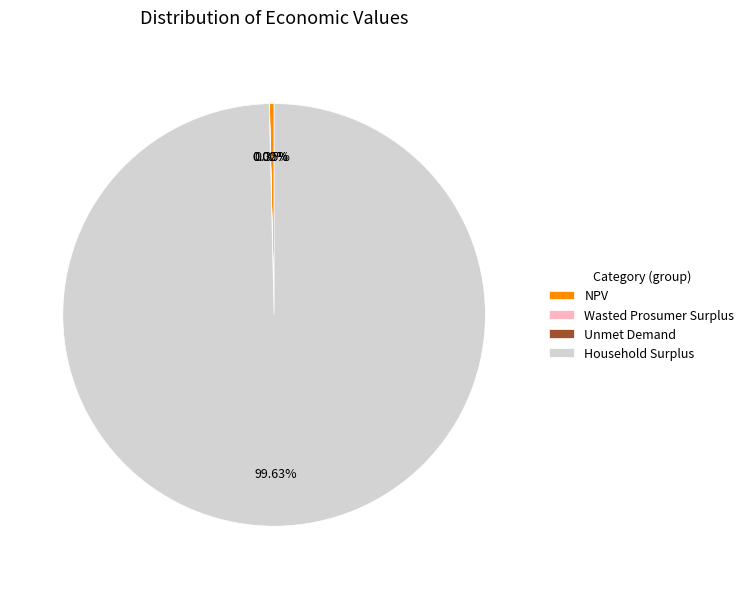

What is the ratio of the value at Household Surplus to the value at NPV?

283.2